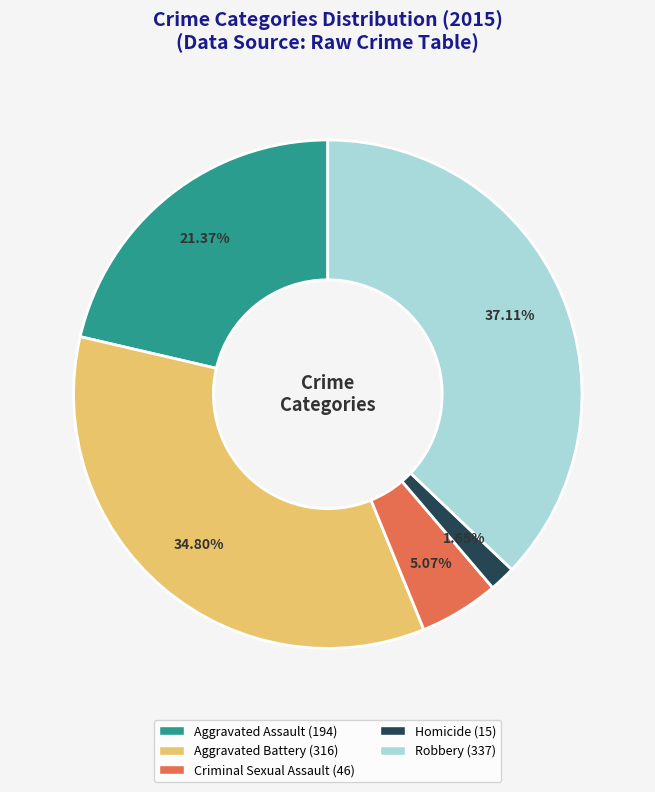

Rank the categories by value from lowest to highest.

Homicide, Criminal Sexual Assault, Aggravated Assault, Aggravated Battery, Robbery